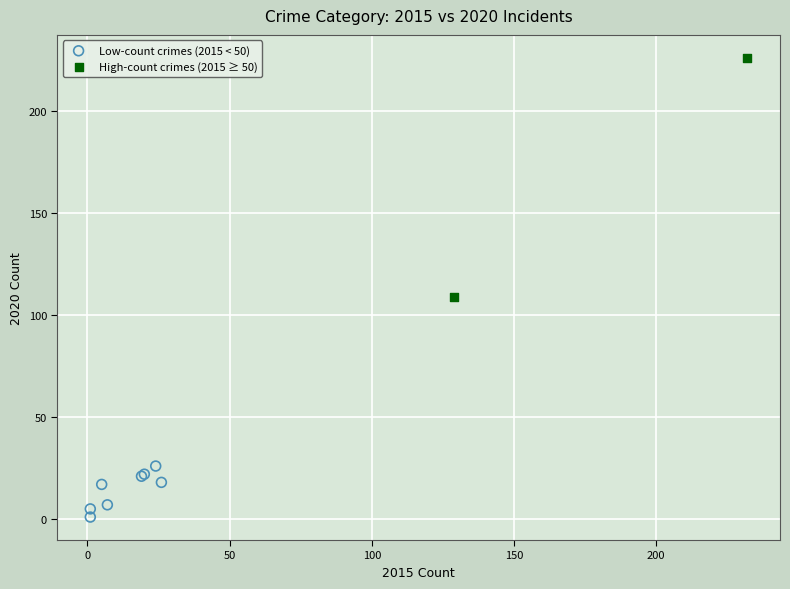

Which series has the largest Y range (max minus min)?

High-count crimes (2015 ≥ 50)